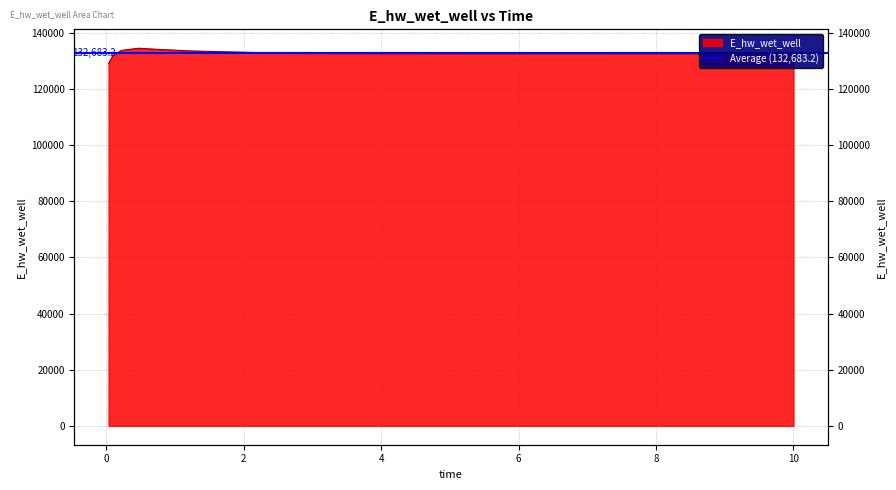

At which label is the value closest to 131766?

0.09375